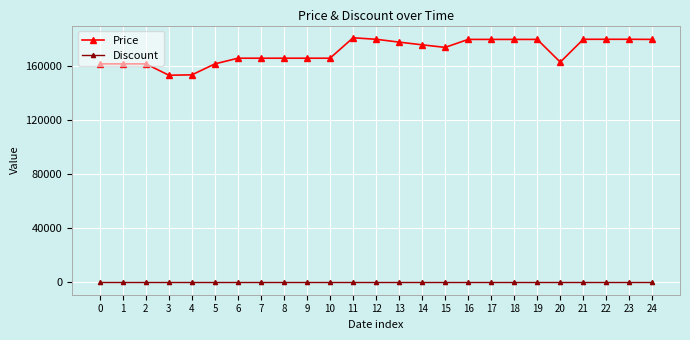

What is the value of the Price point at the 4th from the left?

153310